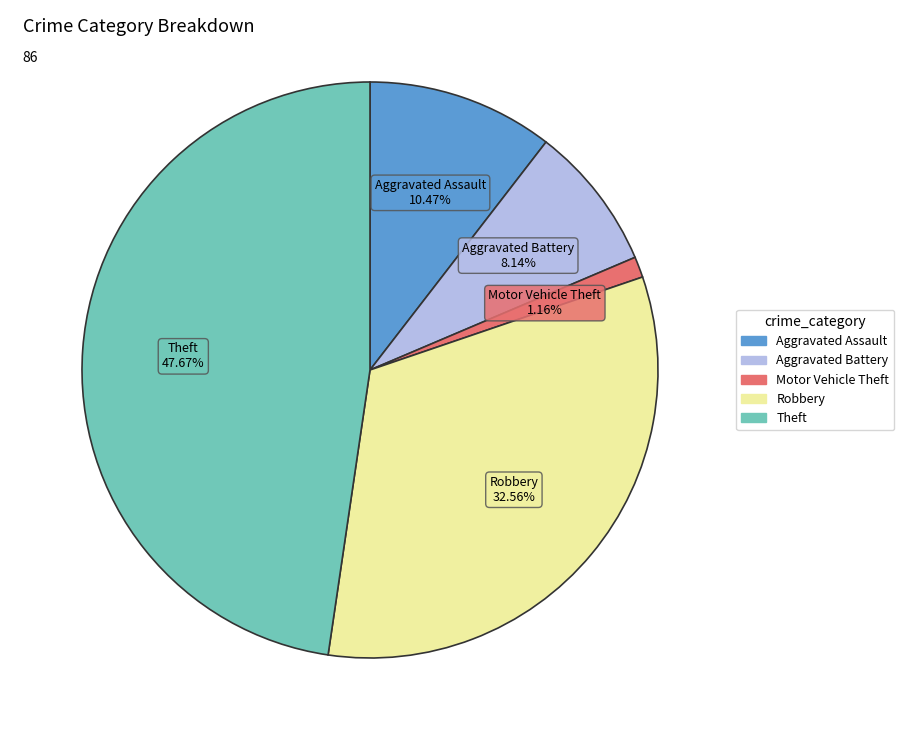

Is there a majority slice in this chart?

No